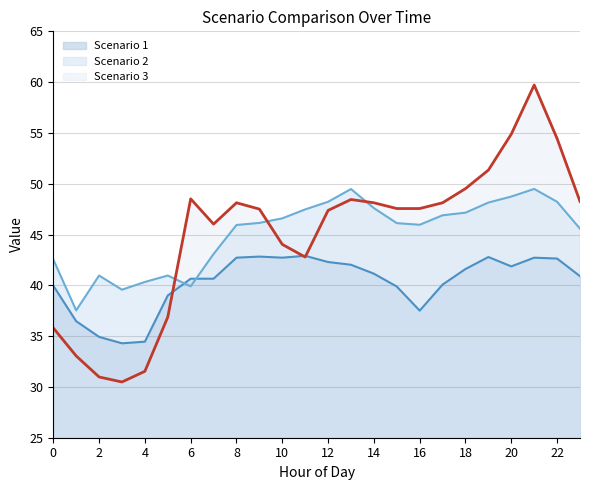

Is the value of Scenario 2 at 17 greater than the value of Scenario 1 at 22?

Yes